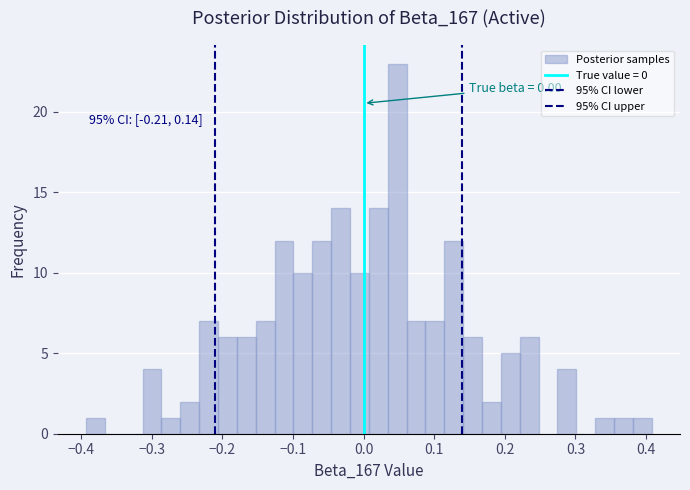

Around what value on the x-axis is the tallest bar? Give the approximate position of its centre, as read against the axis.

0.05